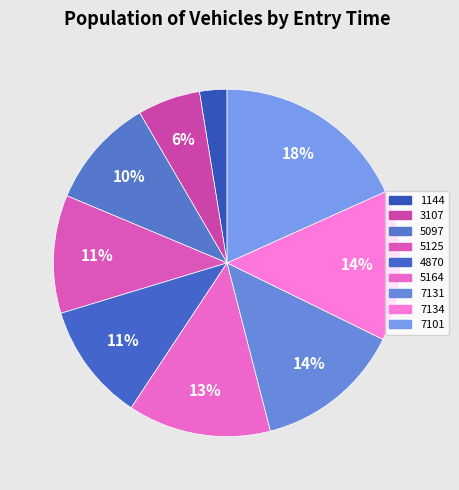

How many segments does this pie chart have?

9